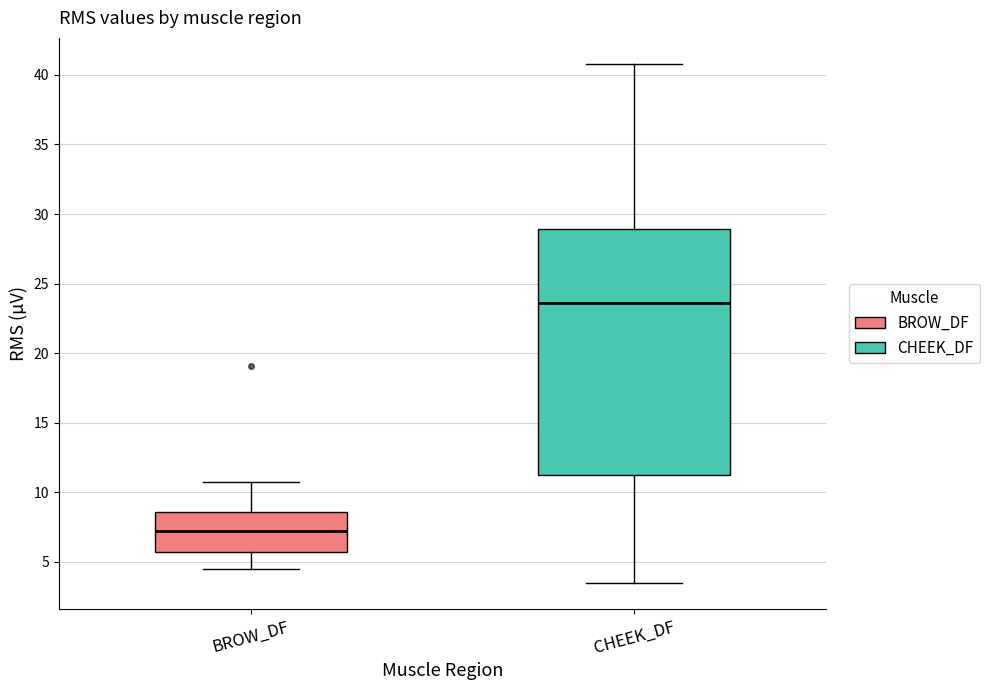

Comparing the boxes themselves (not the whiskers), which one is the tallest?

CHEEK_DF